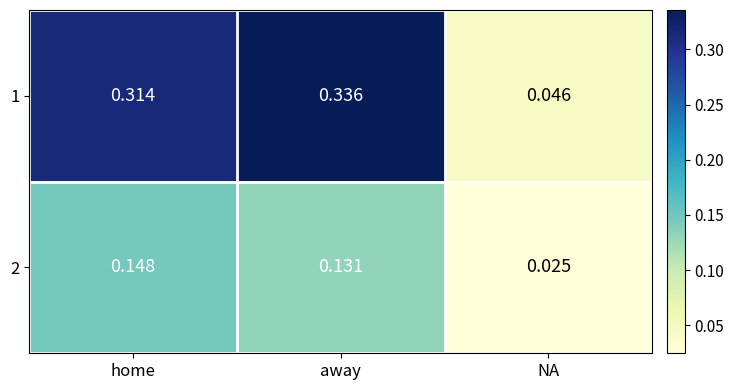

Where is 1 nearest to the value 0?

NA